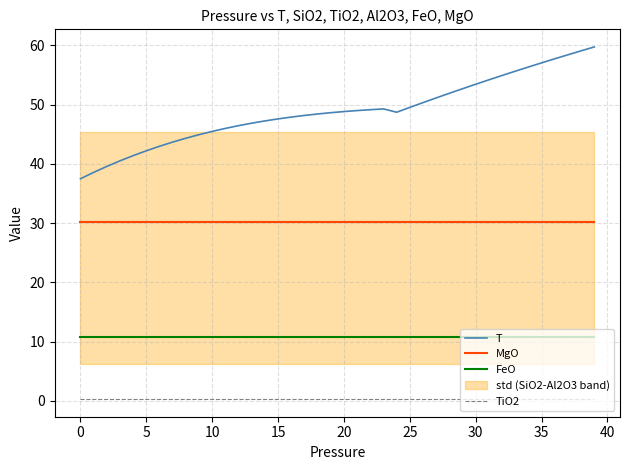

True or false: TiO2 has more than 2 points higher than both neighbors.

False